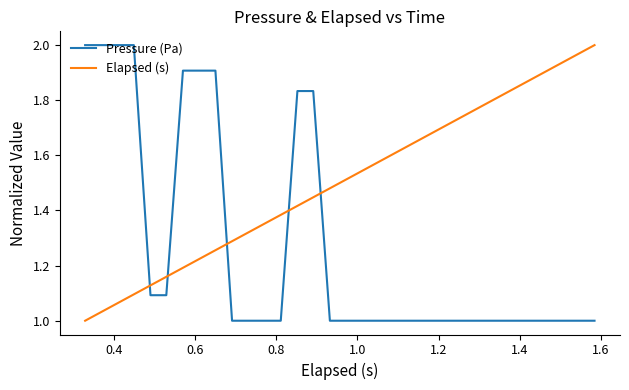

Rank the series by their average value, from highest to lowest.

Elapsed (s), Pressure (Pa)